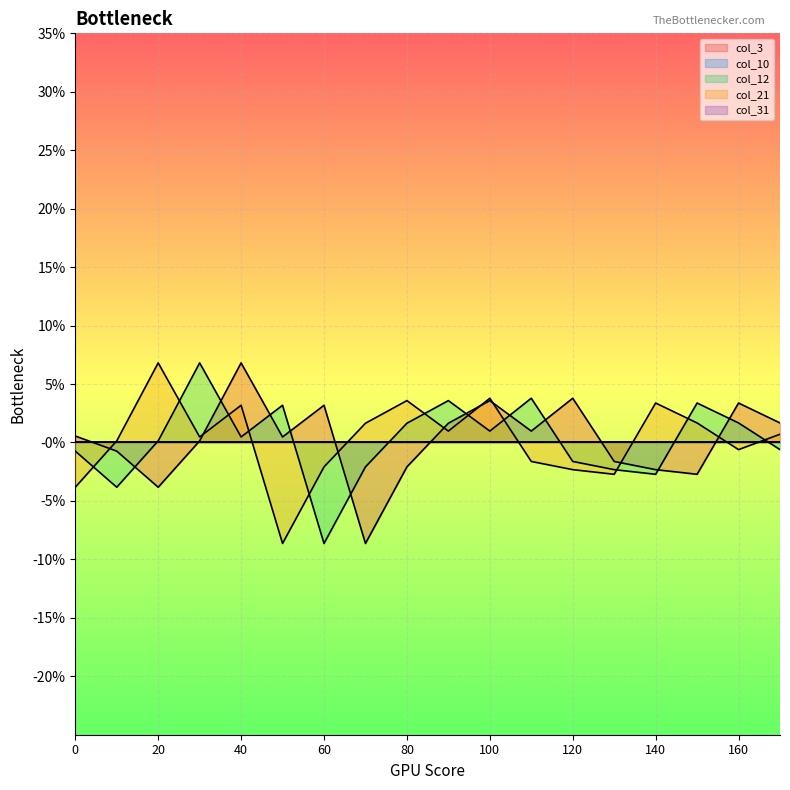

The col_10 series shows -0.0 at 55. True or false?

False